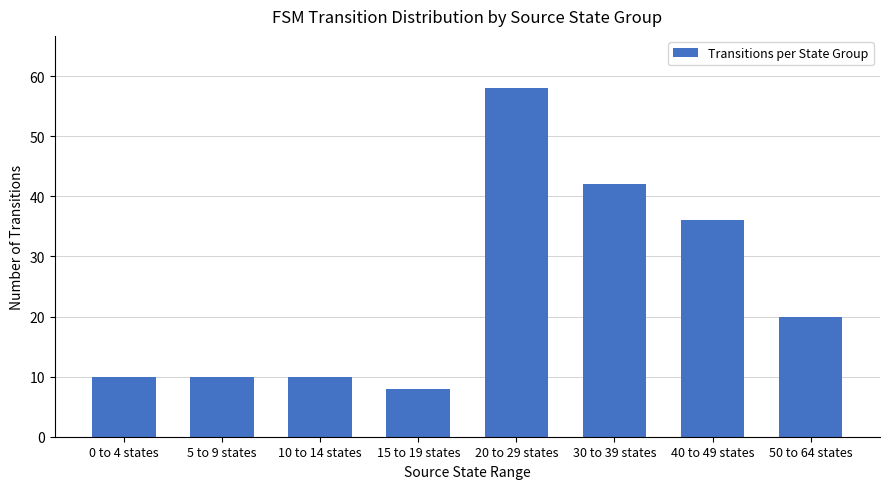

At which label does the data first exceed 20?

20 to 29 states